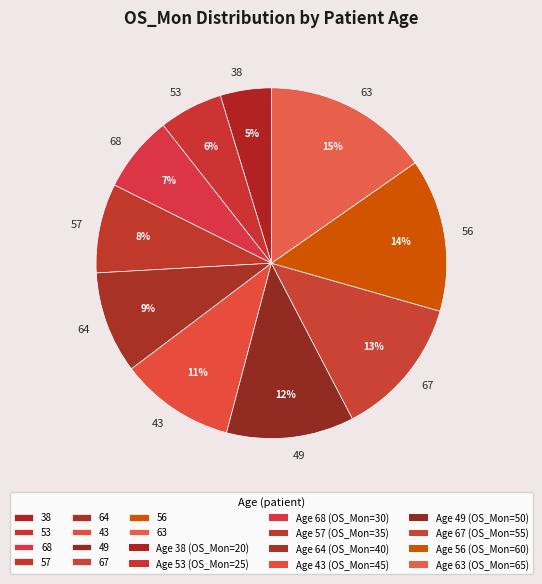

To the nearest percent, what is the average slice percentage?

10%